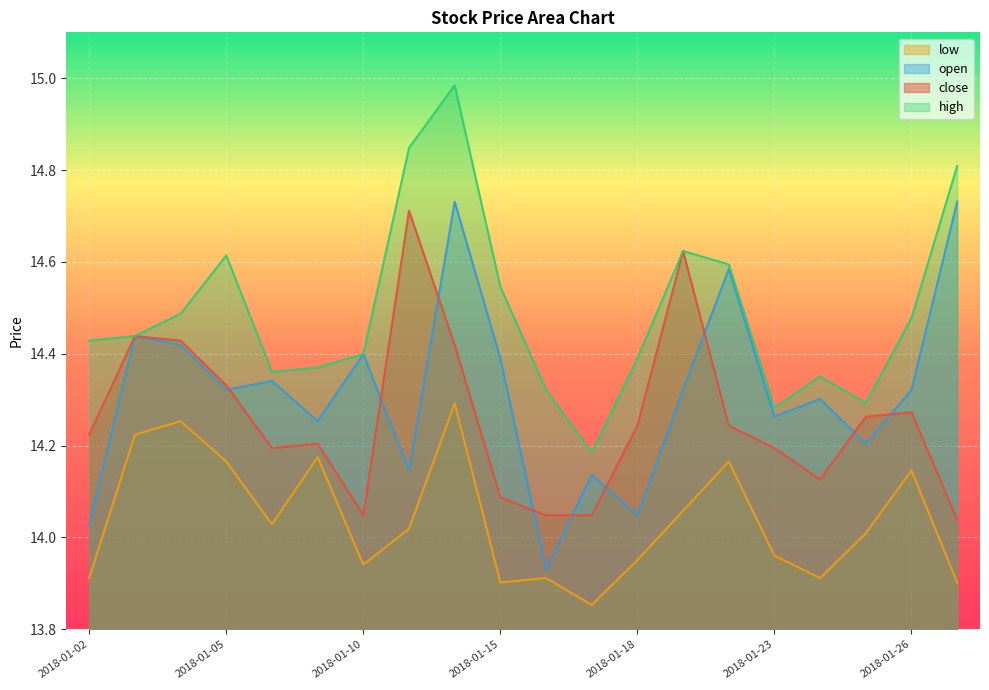

What is the total value across all series at 2018-01-23?

56.7